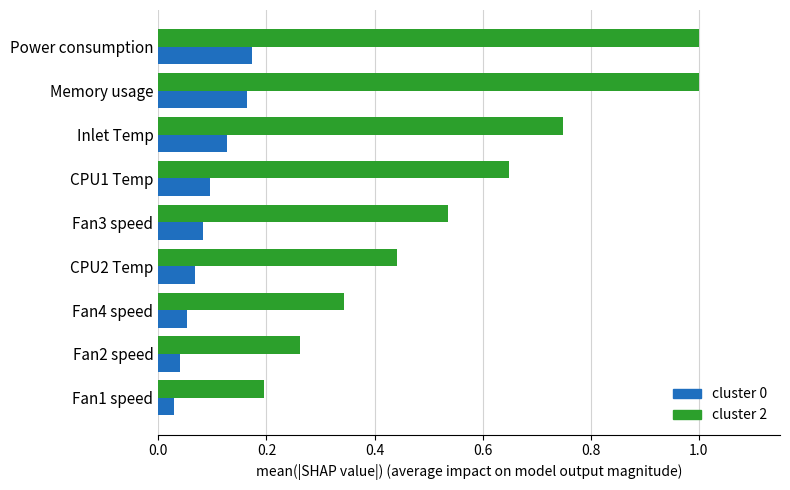

Count the cluster 0 values in the range 0 to 1.

9